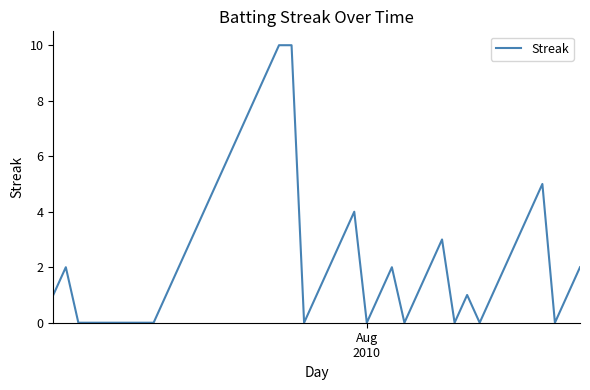

What is the greatest value displayed?

10